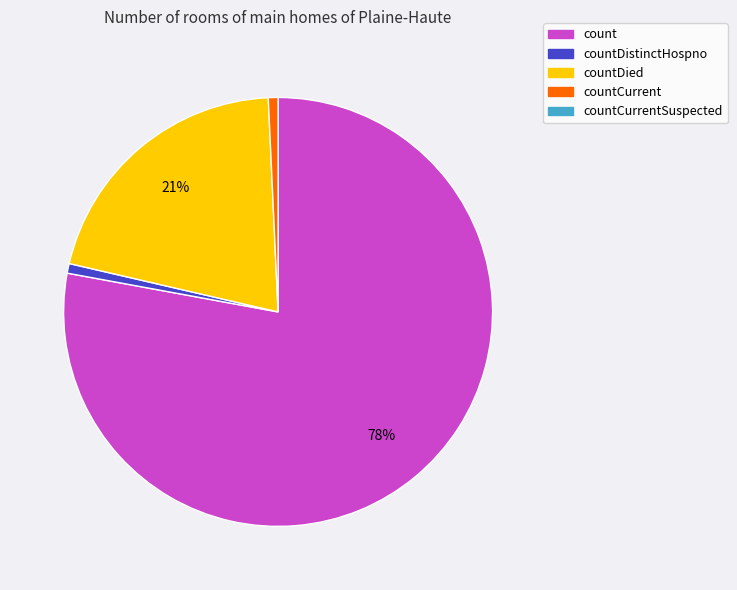

To the nearest percent, what is the average slice percentage?

25%